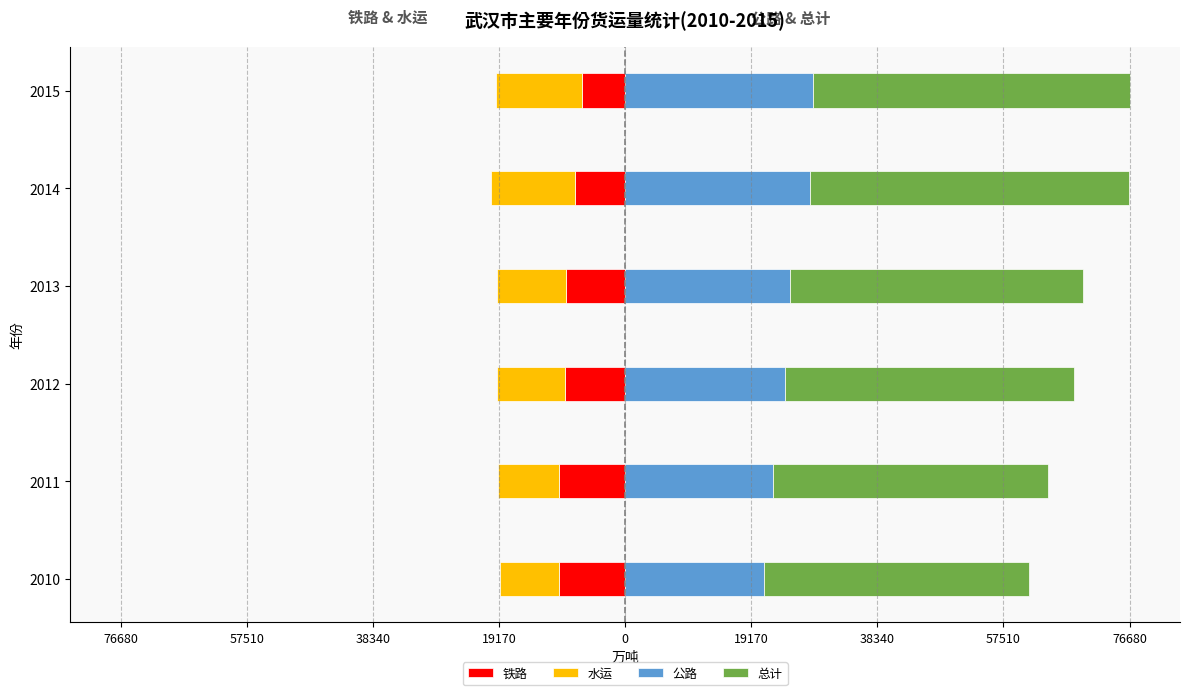

How many data points in 公路 are less than 25023?

3